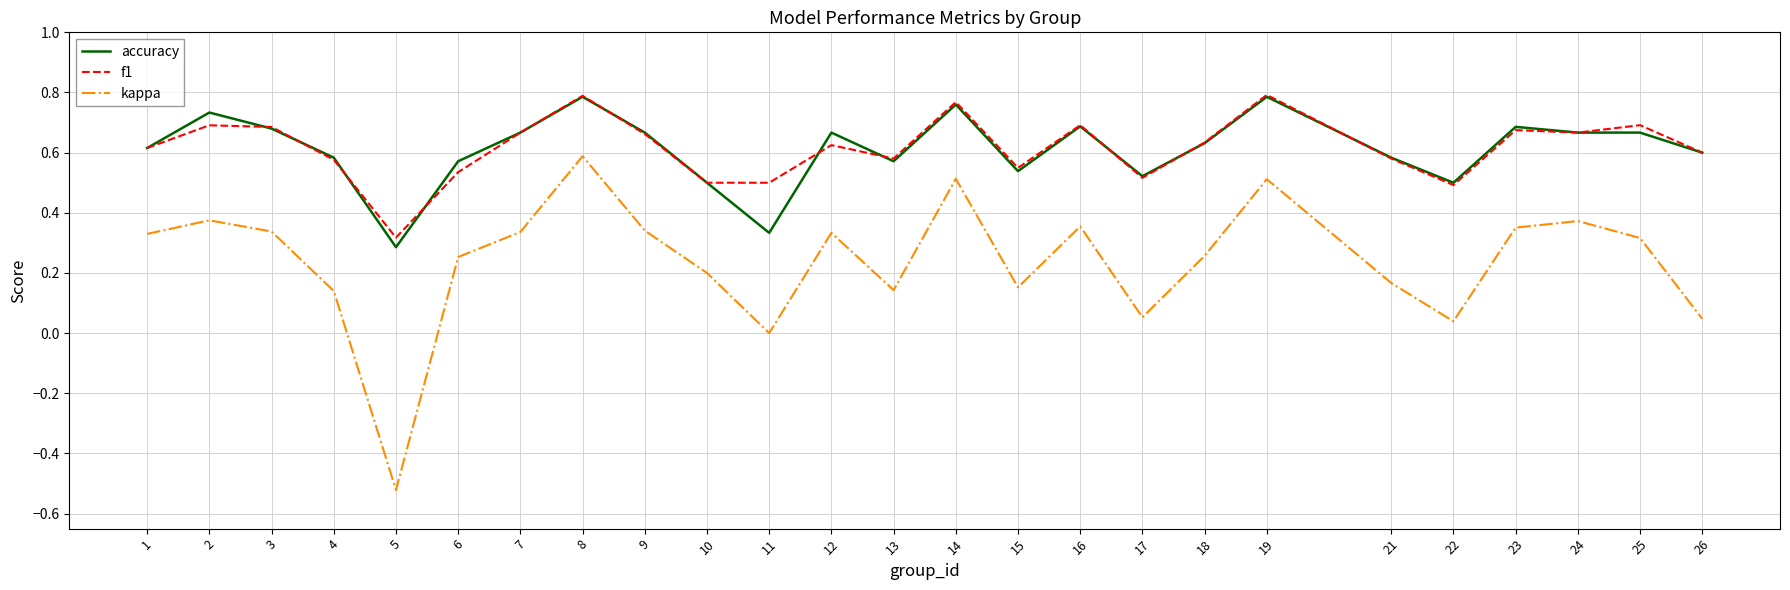

Which series has the largest range (max minus min)?

kappa